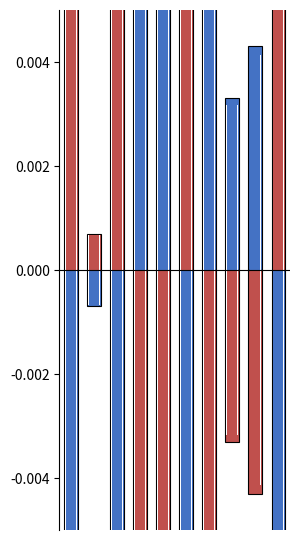

Which category has the highest value across all series?

9